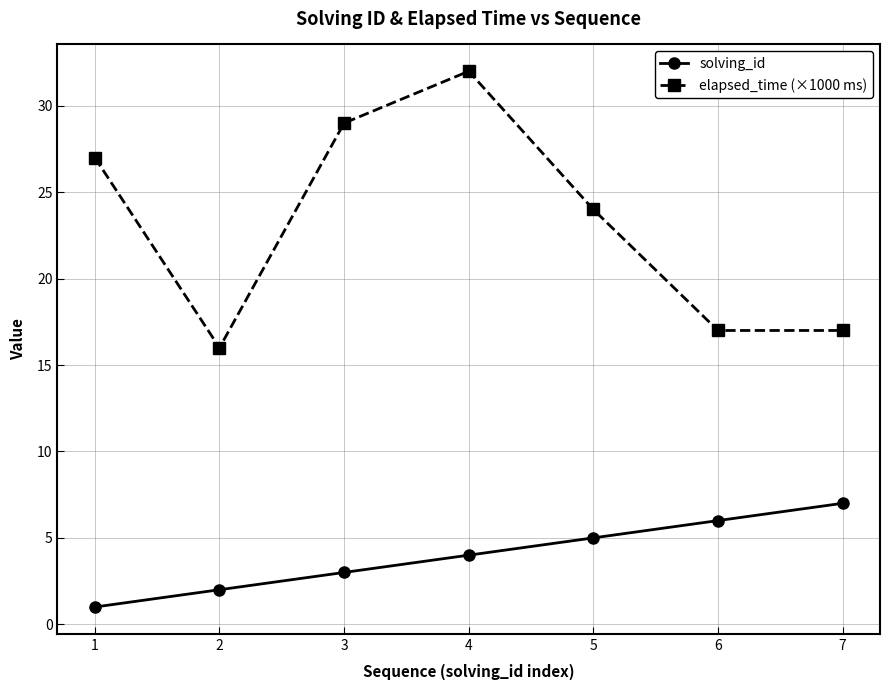

At which category is the sum across all series the highest?

4